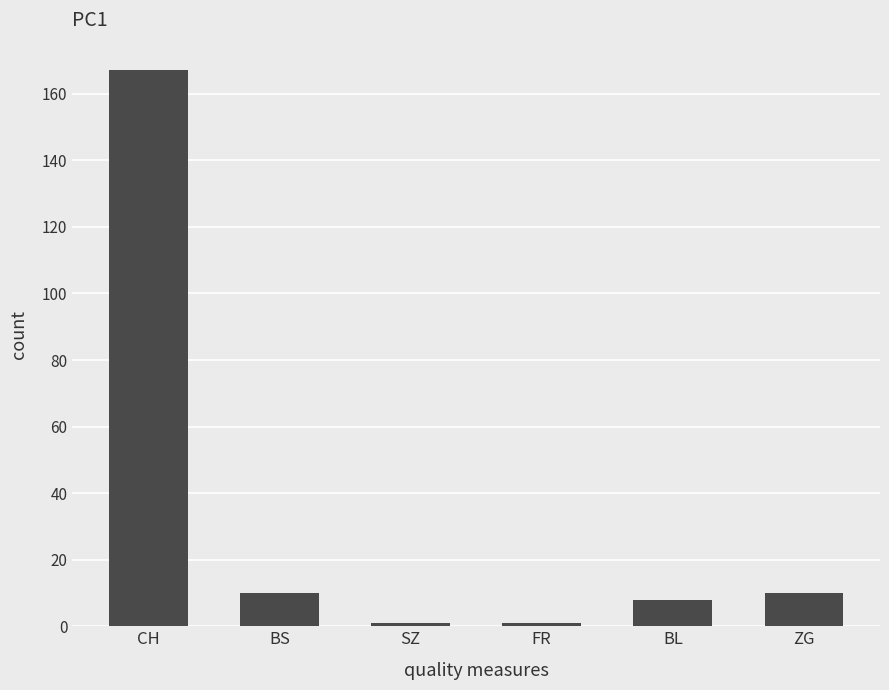

What is the change in value from SZ to ZG?

+9